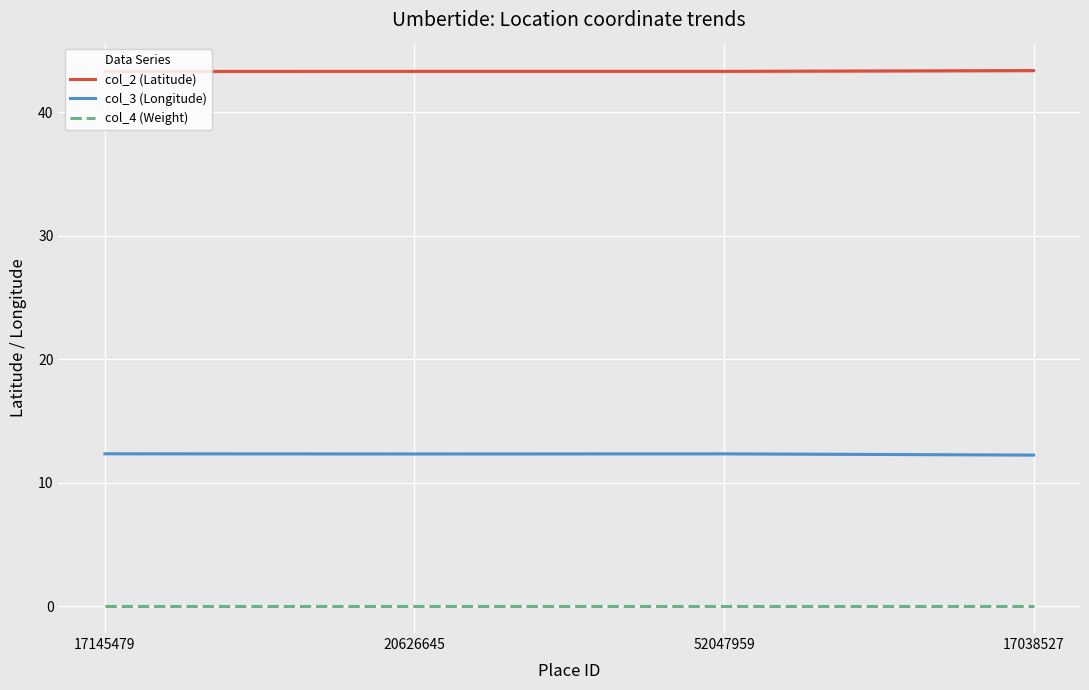

In col_3 (Longitude), how many points are higher than both neighbors (excluding endpoints)?

1